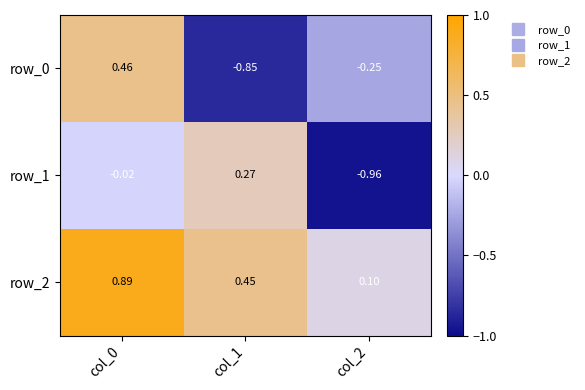

Is the value of row_2 at col_2 greater than the value of row_0 at col_2?

Yes